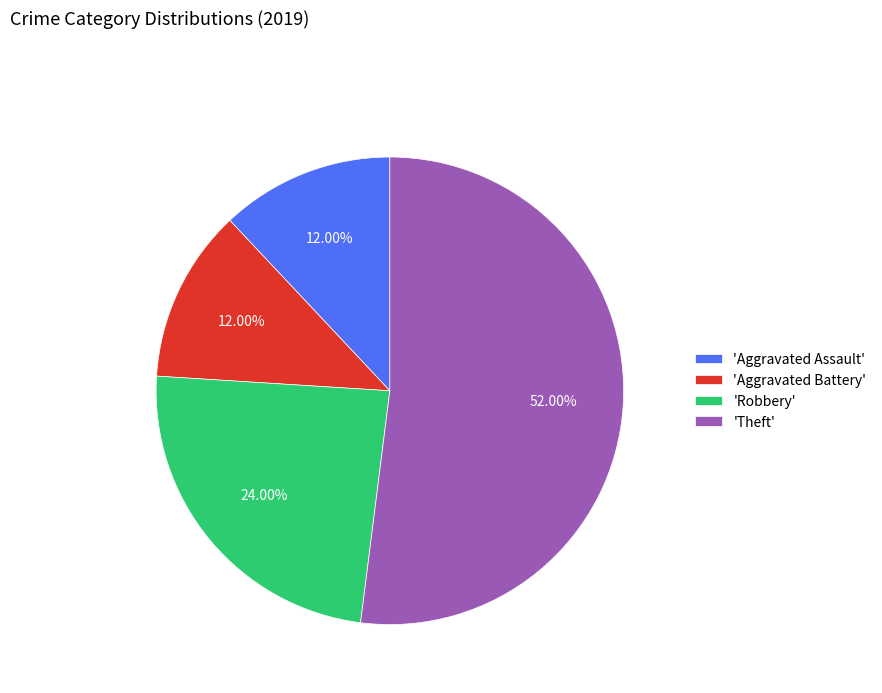

Is the sum of 'Robbery' and 'Theft' greater than half?

Yes